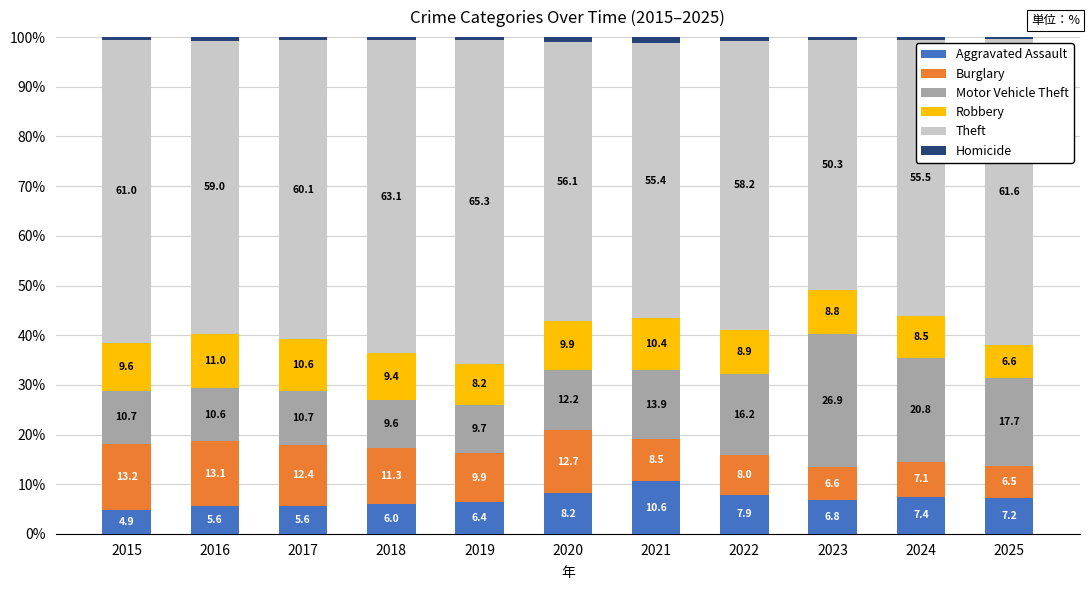

What is the total value across all series at 2021?

100.0